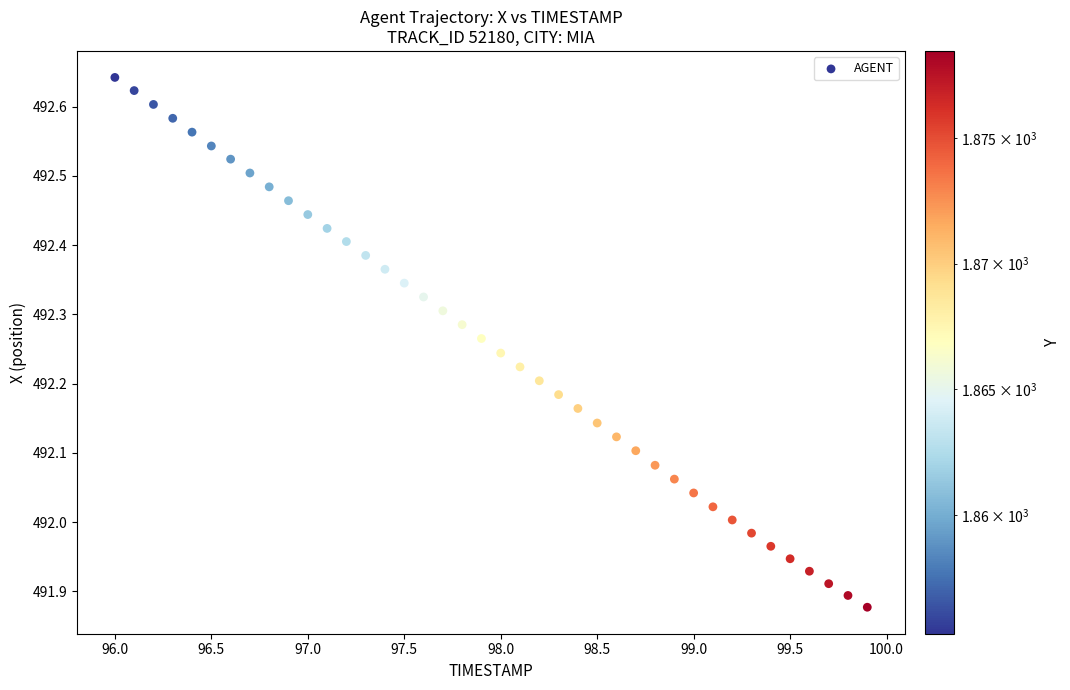

What is the range of X values (max minus min)?

3.9